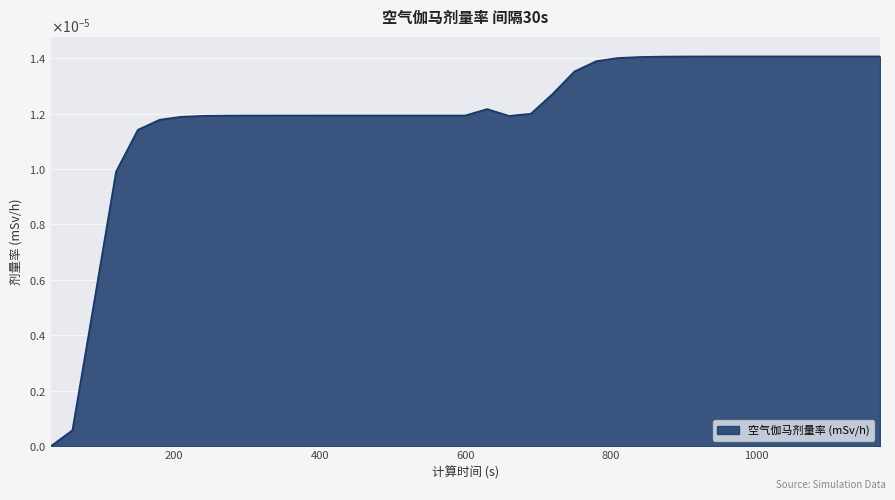

Which label corresponds to the smallest value in the chart?

30